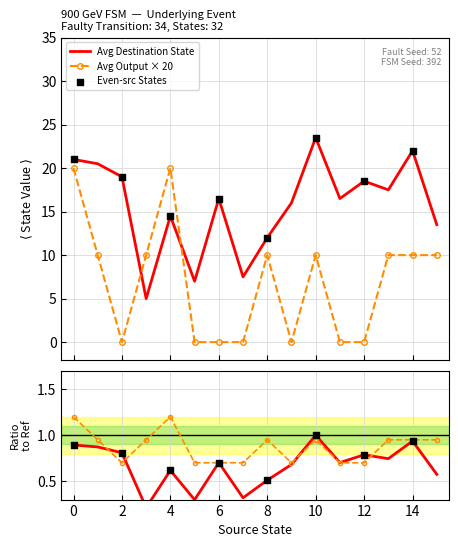

Is the value of output_symbol at 15 greater than the value of source_state at 11?

No